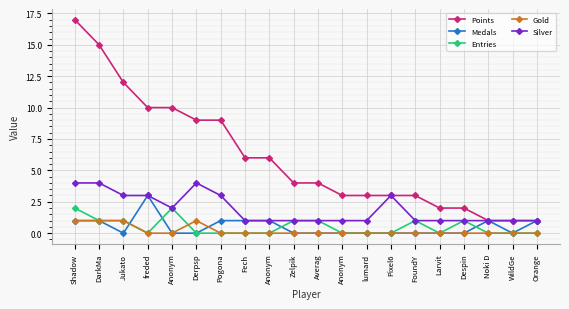

Does the chart have visible grid lines?

Yes